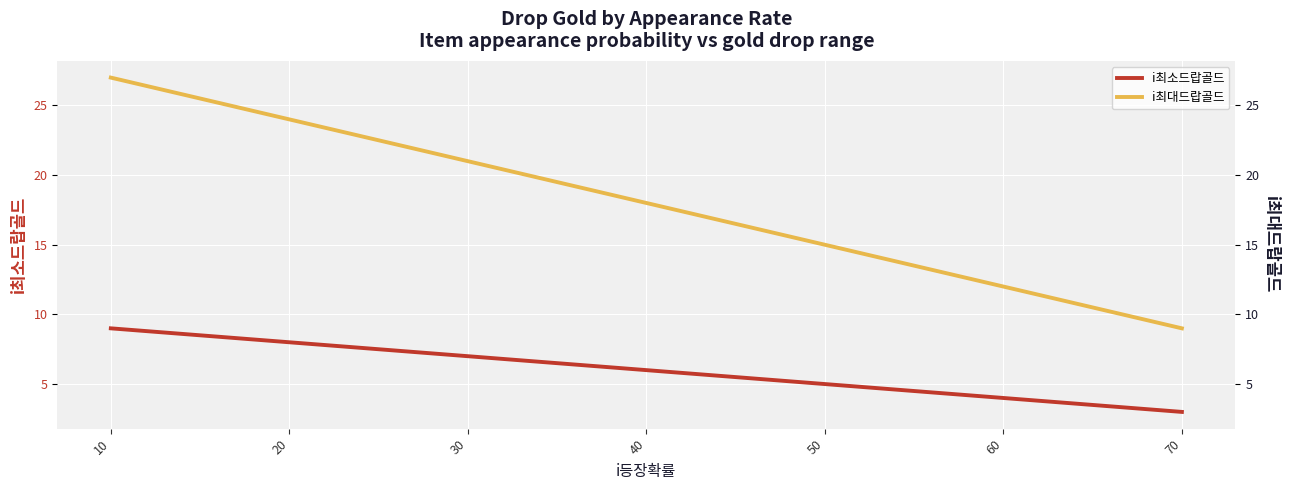

Is it true that i최소드랍골드 equals 9 at 10?

True